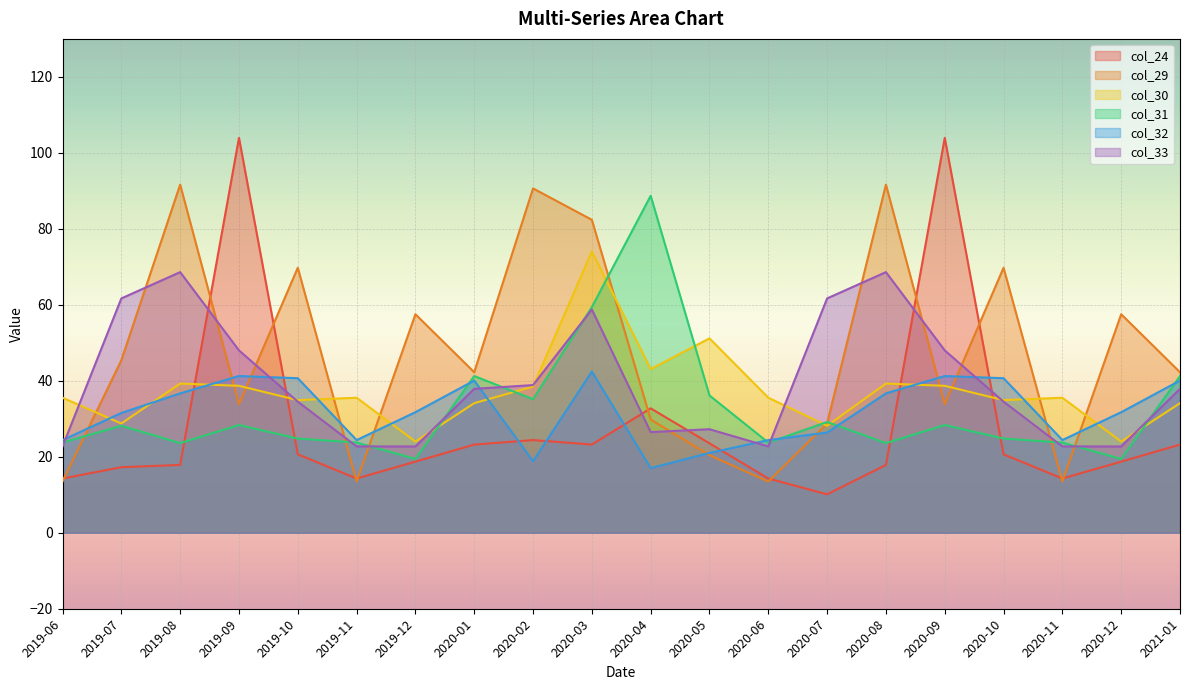

Is it true that col_29 equals 69.8 at 2020-10?

True